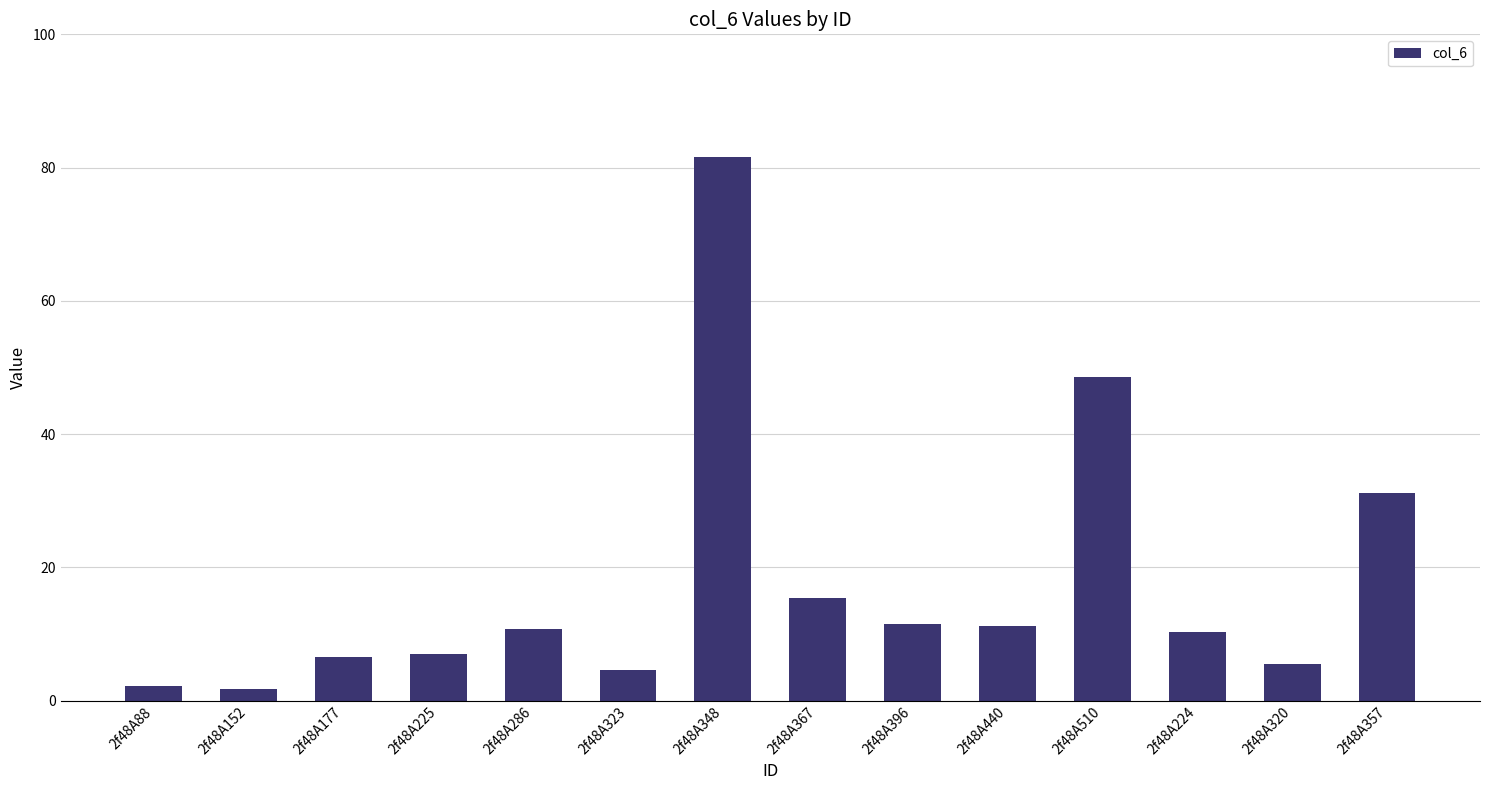

What is the label of the 14th bar from the left?

2f48A357